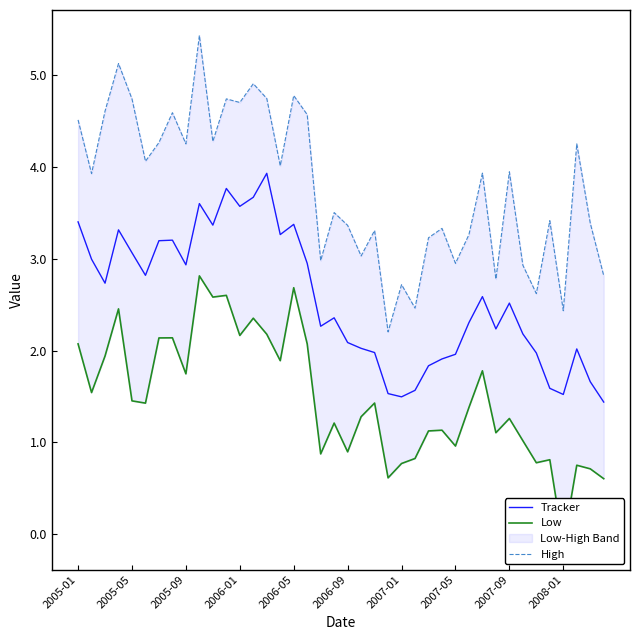

The value of Tracker at 2005-09 is 1.8. True or false?

False